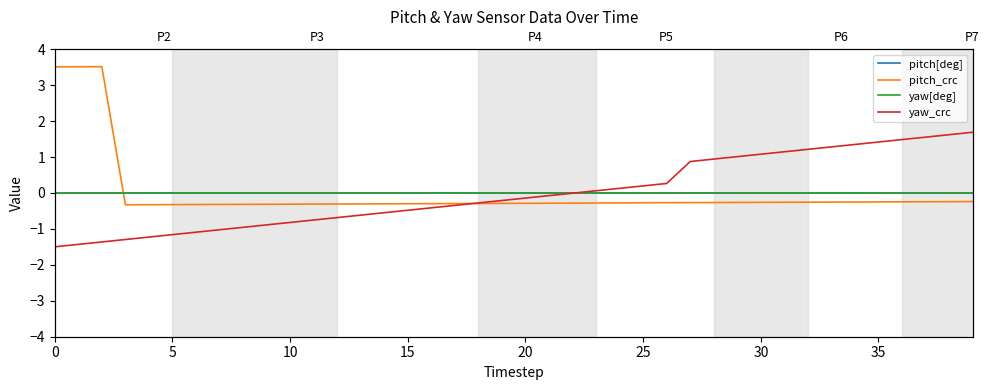

At how many categories does at least one series exceed -1?

40